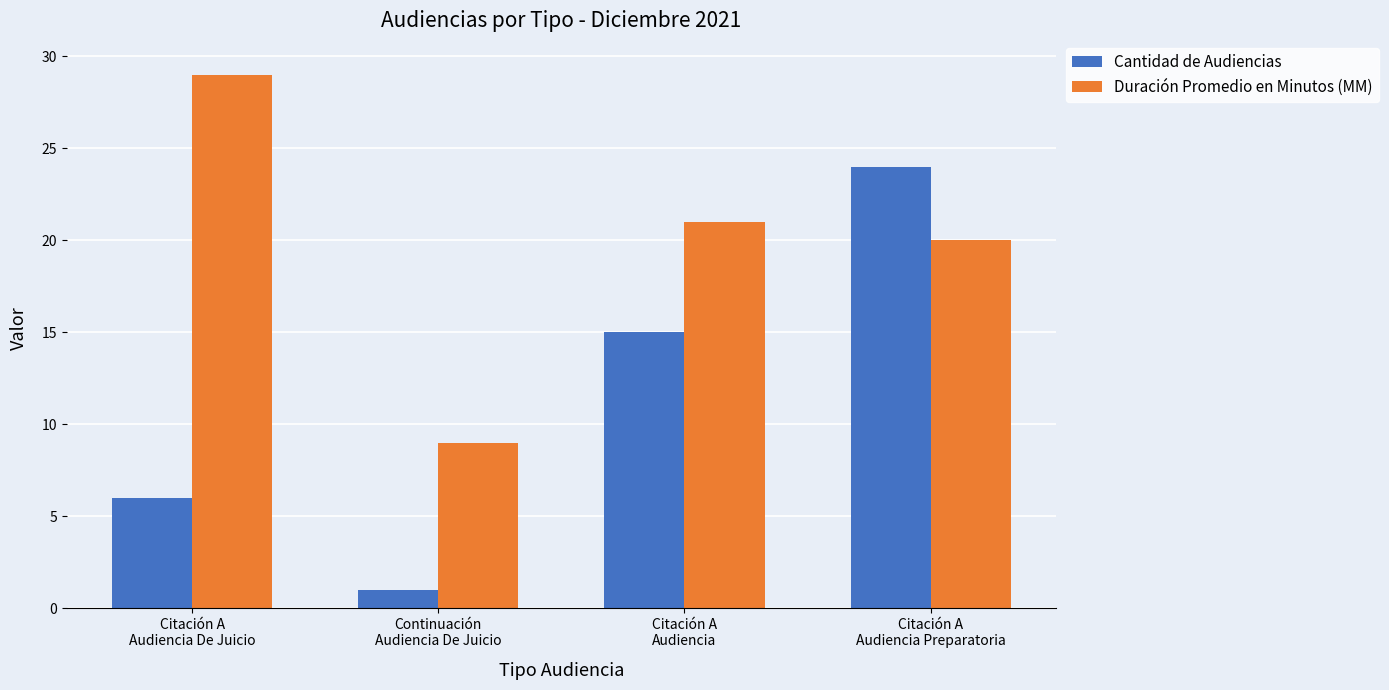

How many bars are there in total?

8